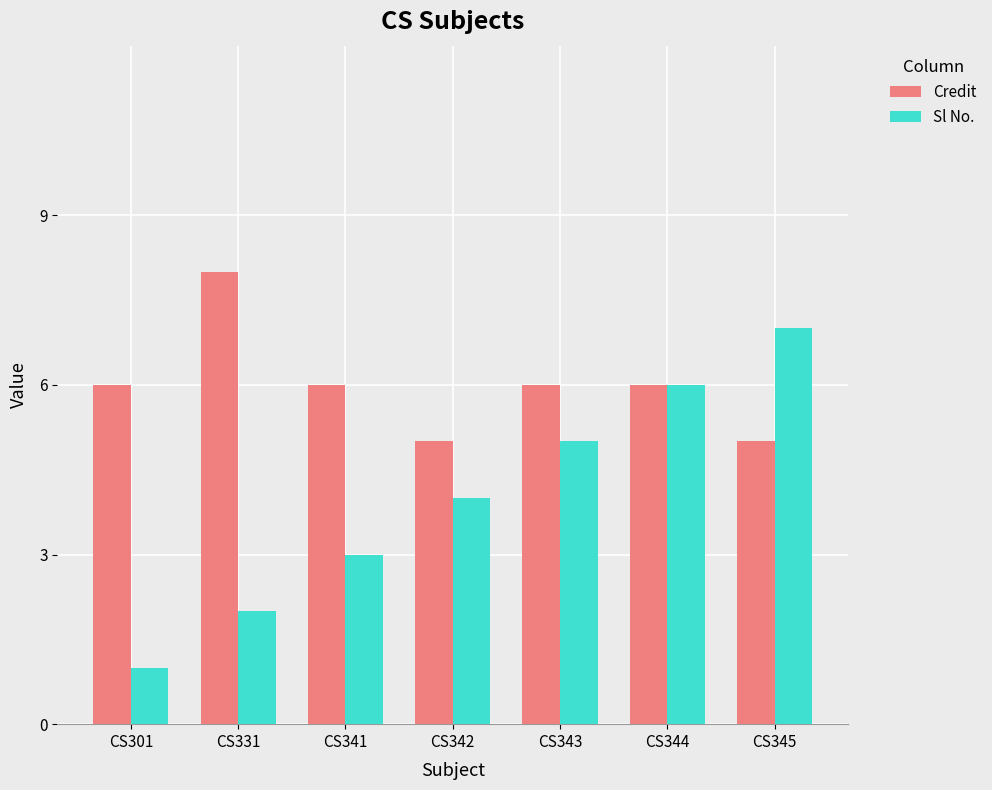

Reading right to left, list all the values displayed in this chart.

Credit: 5	6	6	5	6	8	6
Sl No.: 7	6	5	4	3	2	1